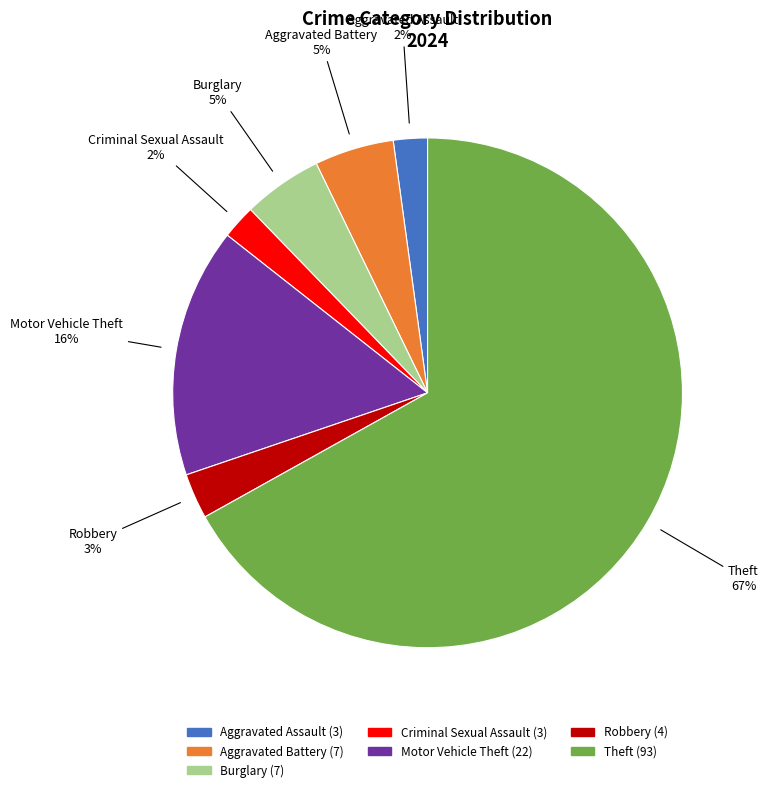

Is there any slice that represents more than half of the pie?

Yes